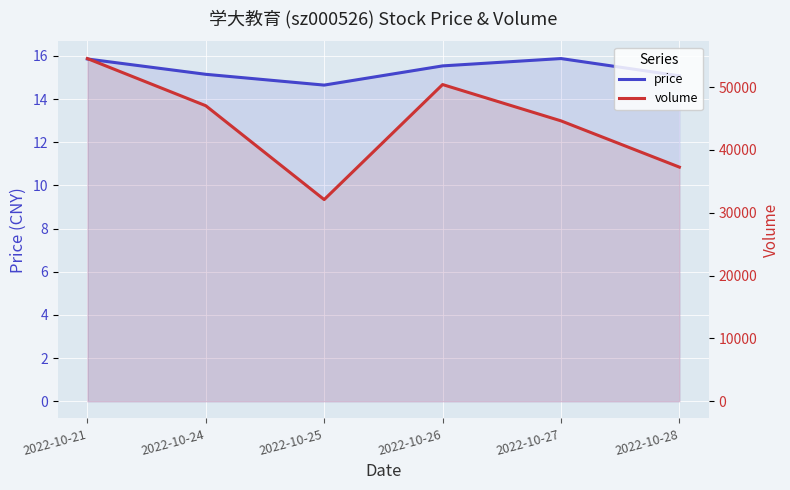

Where is the first local minimum for price?

2022-10-25